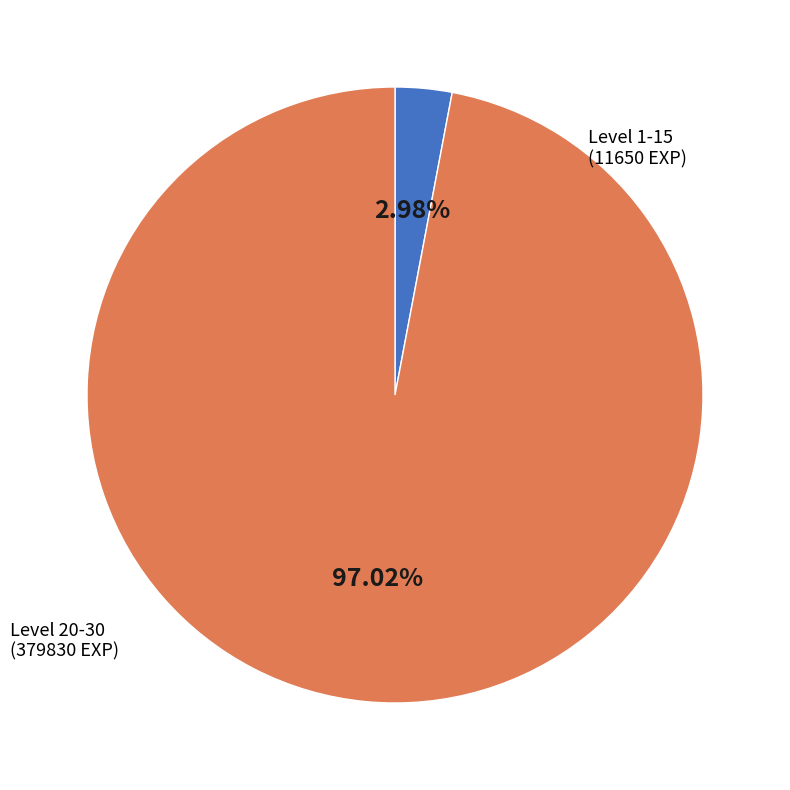

Is there any slice that represents more than half of the pie?

Yes